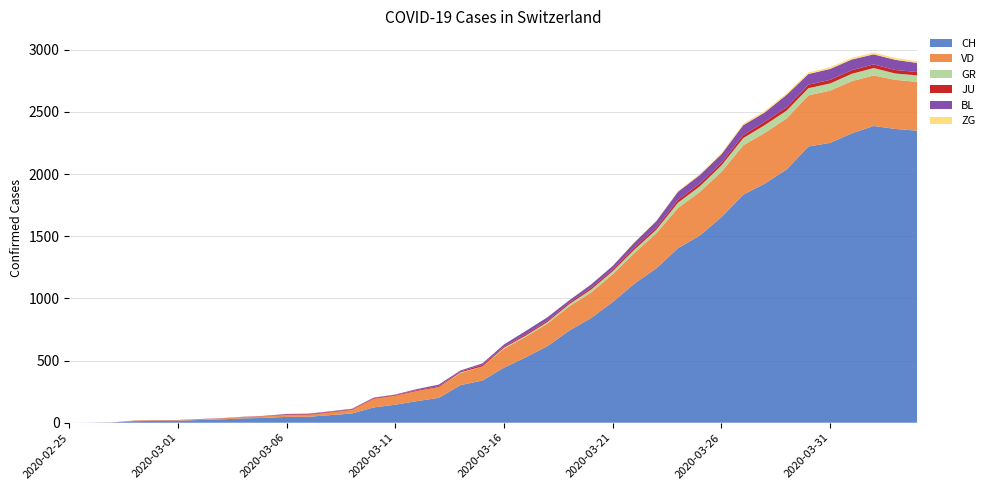

Reading left to right, transcribe all the data shown in this chart.

CH: 0	1	2	13	15	16	22	27	35	39	47	48	61	74	123	145	174	200	303	339	443	526	617	741	842	971	1120	1241	1404	1505	1654	1834	1924	2038	2222	2251	2328	2387	2363	2349
VD: 0	0	0	4	4	4	6	8	11	14	15	16	22	29	69	73	82	87	96	114	152	166	181	195	205	224	246	282	323	351	364	397	408	410	411	420	420	406	395	393
GR: 0	0	0	0	0	0	0	0	0	0	0	0	0	0	0	0	0	0	6	0	9	9	13	18	24	24	27	29	43	45	52	58	63	63	58	58	59	60	51	52
JU: 0	0	1	1	1	1	1	1	1	2	5	5	5	5	5	6	6	8	8	12	9	11	11	12	14	13	18	18	22	23	22	25	27	28	28	29	29	29	28	27
BL: 0	0	0	0	1	1	1	1	1	1	4	4	4	4	5	3	9	12	8	12	17	26	27	19	27	30	40	51	66	68	68	79	75	99	86	88	86	81	82	73
ZG: 0	0	0	0	0	0	0	0	0	0	0	0	0	0	0	0	0	0	1	0	0	0	0	1	1	3	3	3	6	9	10	12	12	12	13	14	13	14	15	14